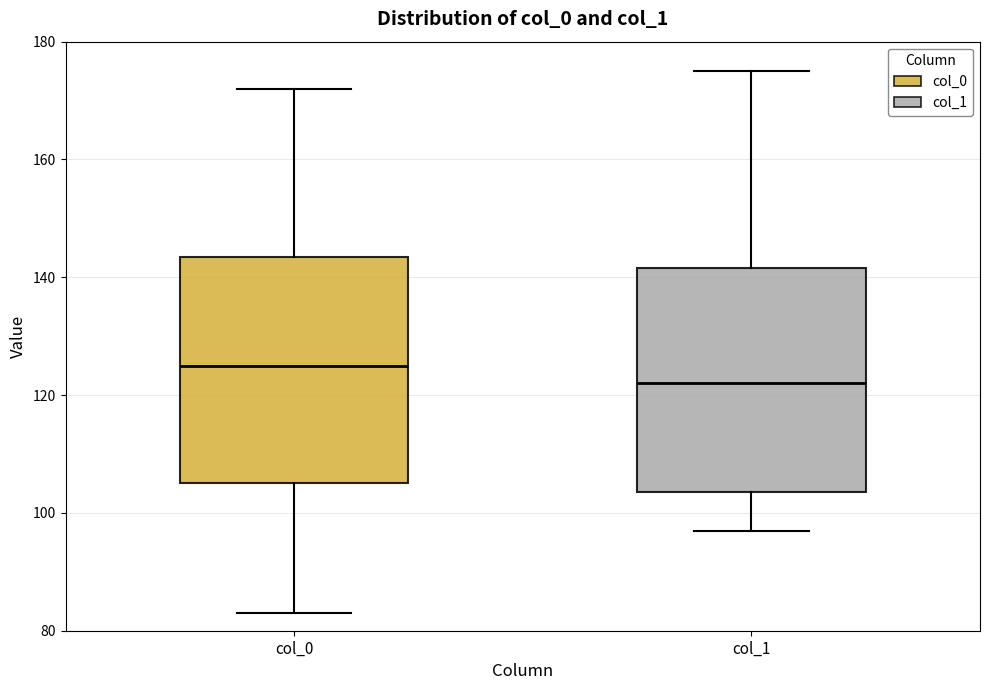

Reading left to right, read every box against the y-axis: the position of its median line, the range the box covers, and the ends of its whiskers. The values are not printed on the chart, so give them approximately, as read against the axis.

col_0: median 126, box 106 to 144, whiskers 84 to 172
col_1: median 122, box 104 to 142, whiskers 98 to 176